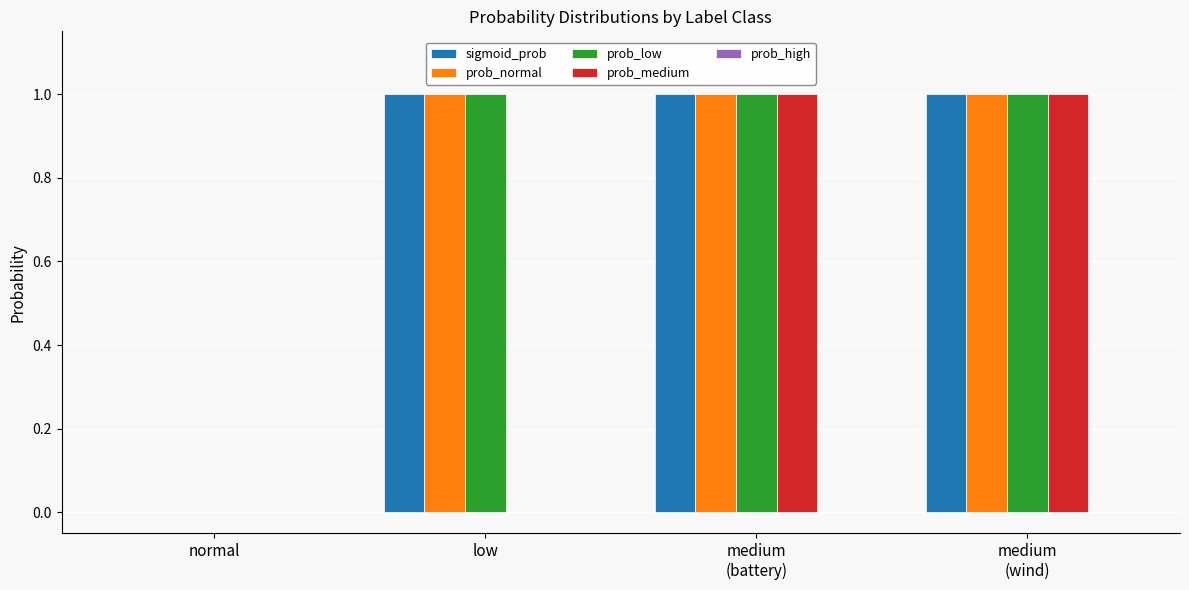

The prob_medium series shows 0.0 at low. True or false?

True